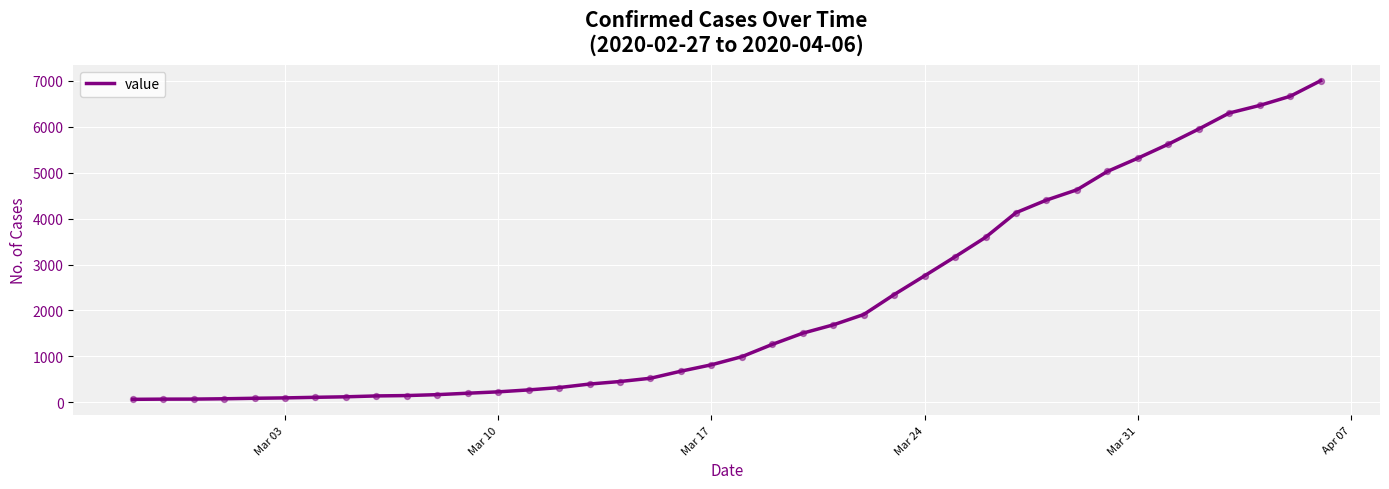

What is the difference between the maximum and minimum values?

6940